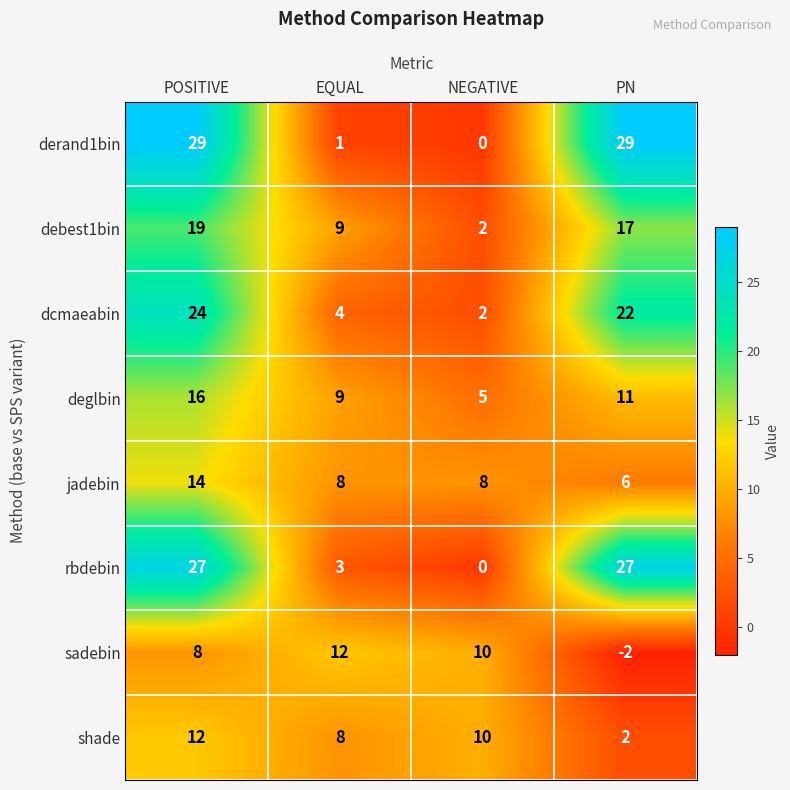

At which label is derand1bin closest to 14?

EQUAL